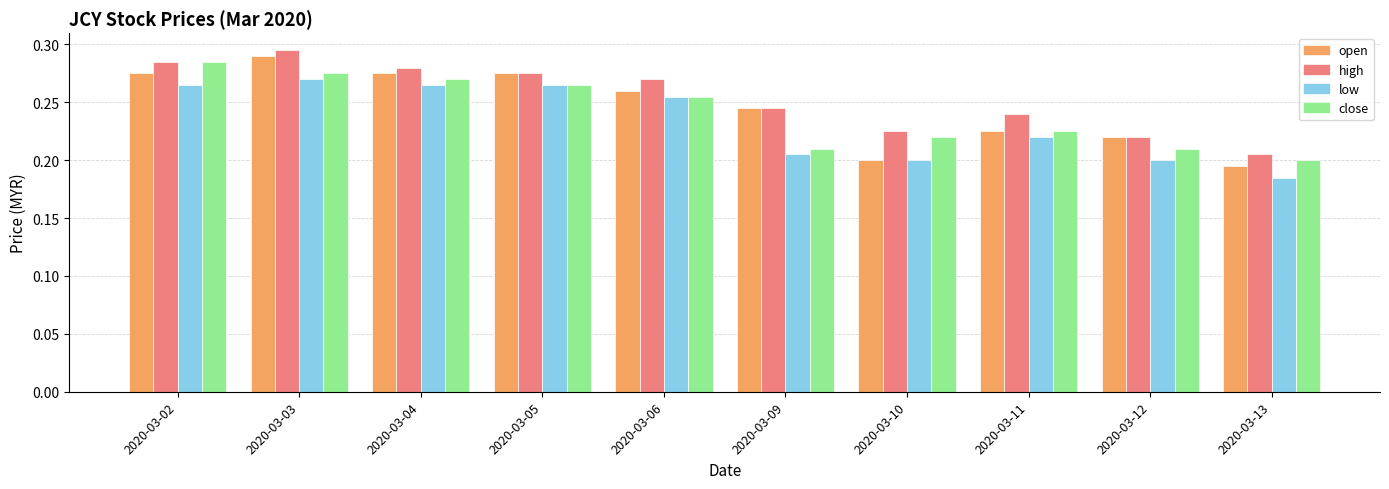

How many low values are between 0 and 1?

10